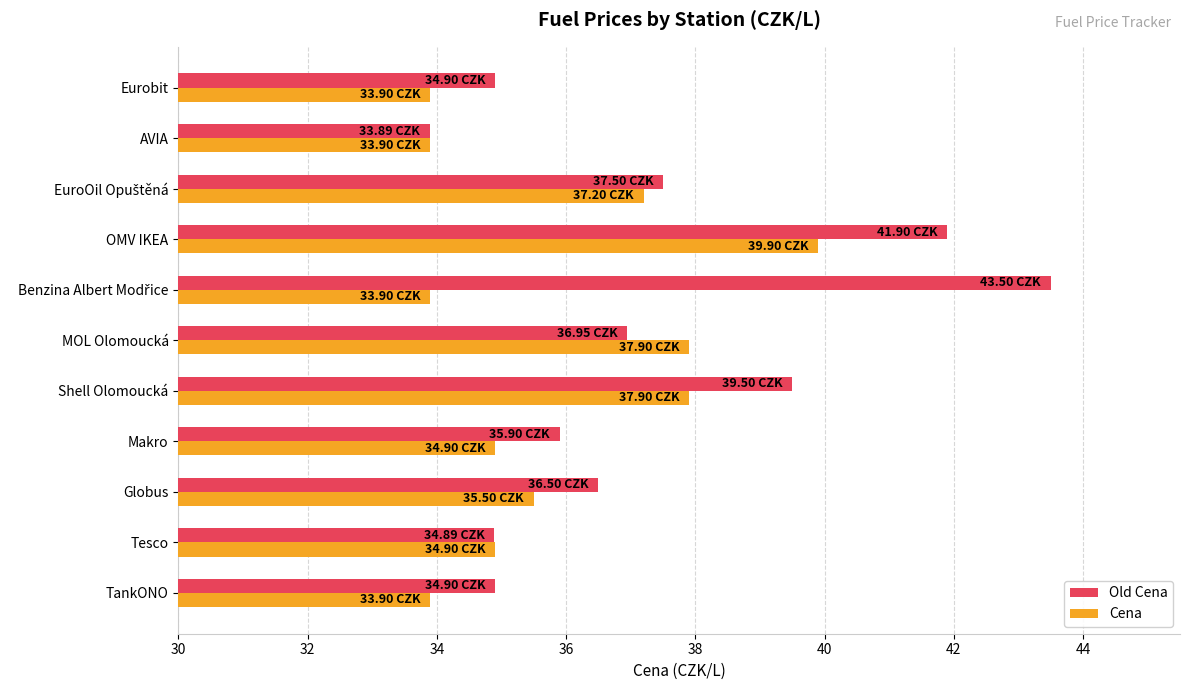

At how many categories does at least one series exceed 41?

2